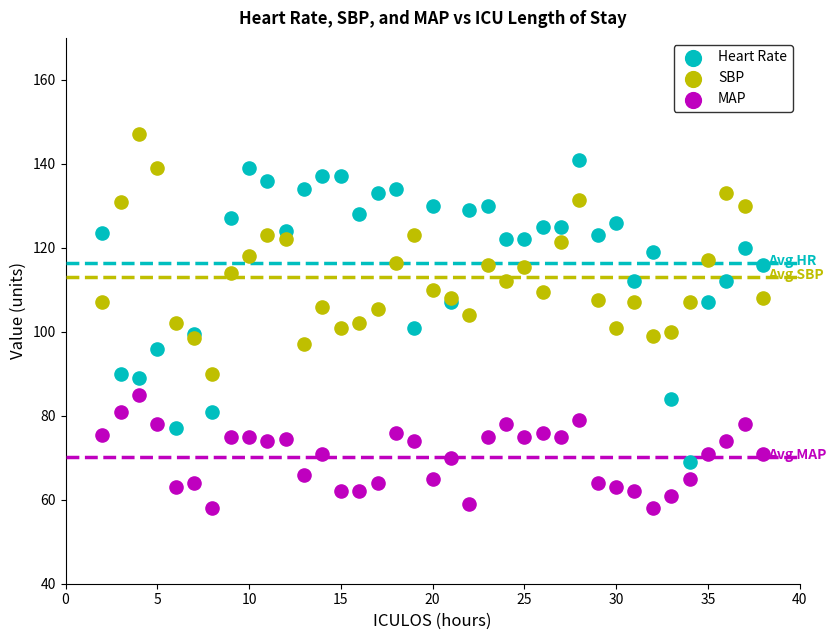

Which series has the largest Y range (max minus min)?

Heart Rate